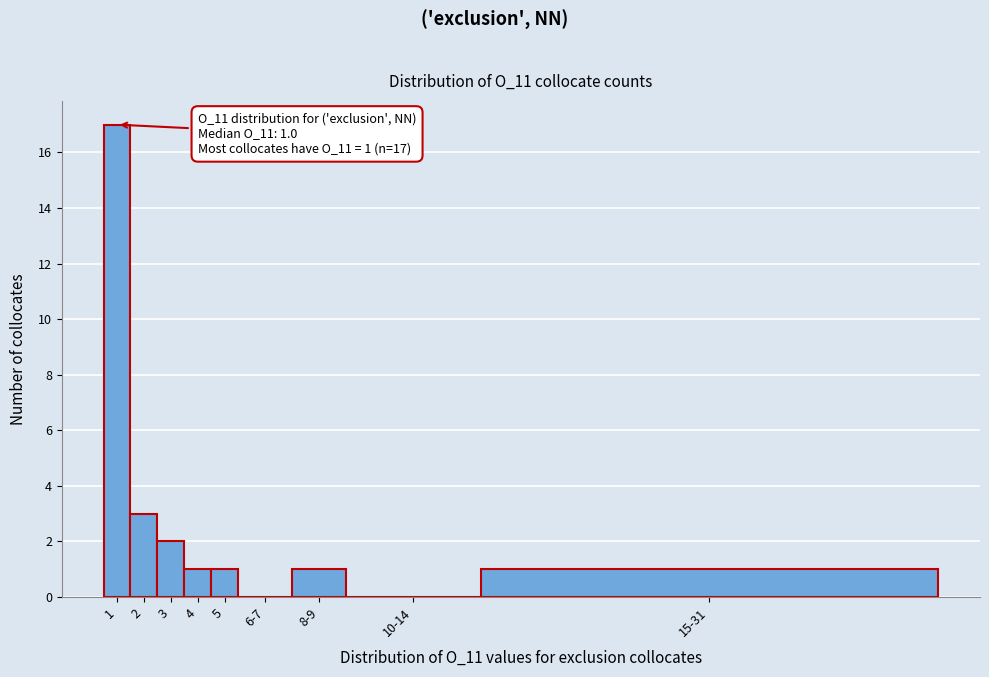

Reading right to left, transcribe all the data shown in this chart.

15-31=1	10-14=0	8-9=1	6-7=0	5=1	4=1	3=2	2=3	1=17